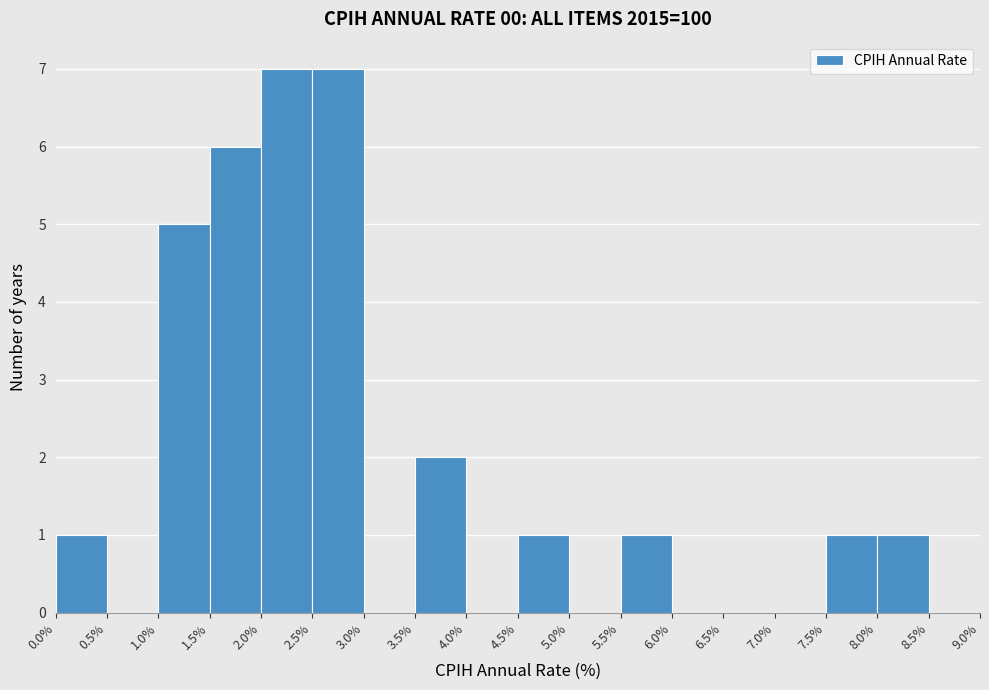

Reading left to right, list every bar in this chart as the range it spans on the x-axis followed by its height. The values are not printed on the chart, so give them approximately, as read against the axis.

0.0% to 0.5%: 1
0.5% to 1.0%: 0
1.0% to 1.5%: 5
1.5% to 2.0%: 6
2.0% to 2.5%: 7
2.5% to 3.0%: 7
3.0% to 3.5%: 0
3.5% to 4.0%: 2
4.0% to 4.5%: 0
4.5% to 5.0%: 1
5.0% to 5.5%: 0
5.5% to 6.0%: 1
6.0% to 6.5%: 0
6.5% to 7.0%: 0
7.0% to 7.5%: 0
7.5% to 8.0%: 1
8.0% to 8.5%: 1
8.5% to 9.0%: 0